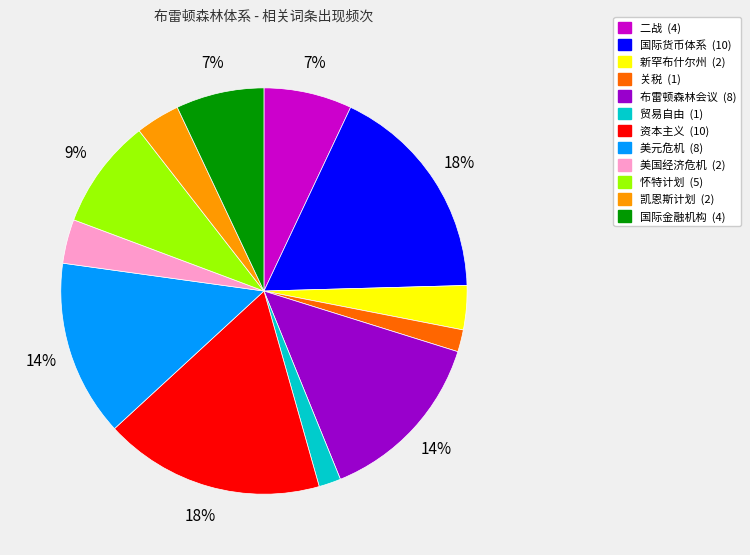

True or false: 美元危机 accounts for 29% of the total.

False